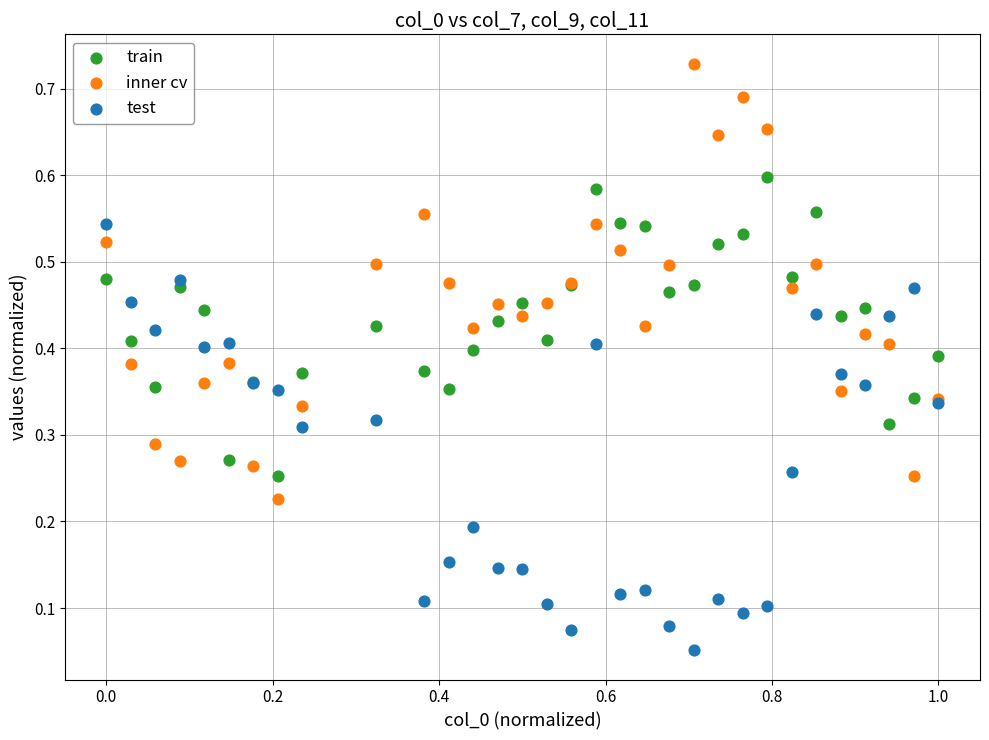

Which series contains the lowest Y value?

test